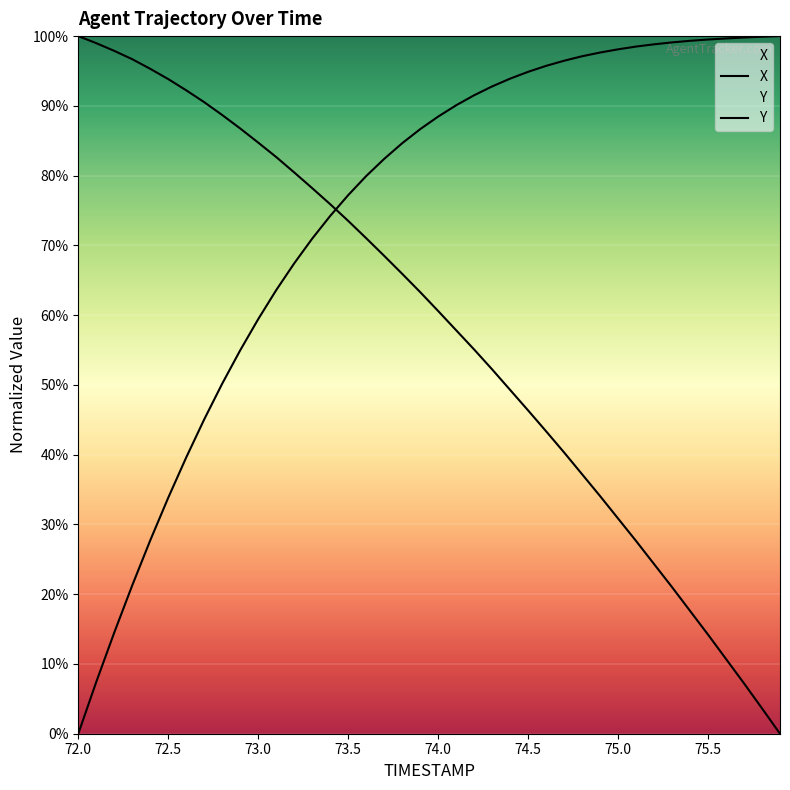

Between 73.7 and 75.1, which is larger?

75.1